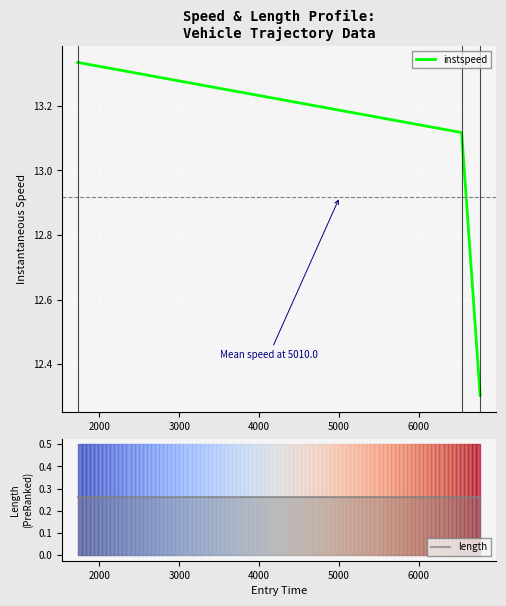

How many values in the instspeed series exceed 13?

2